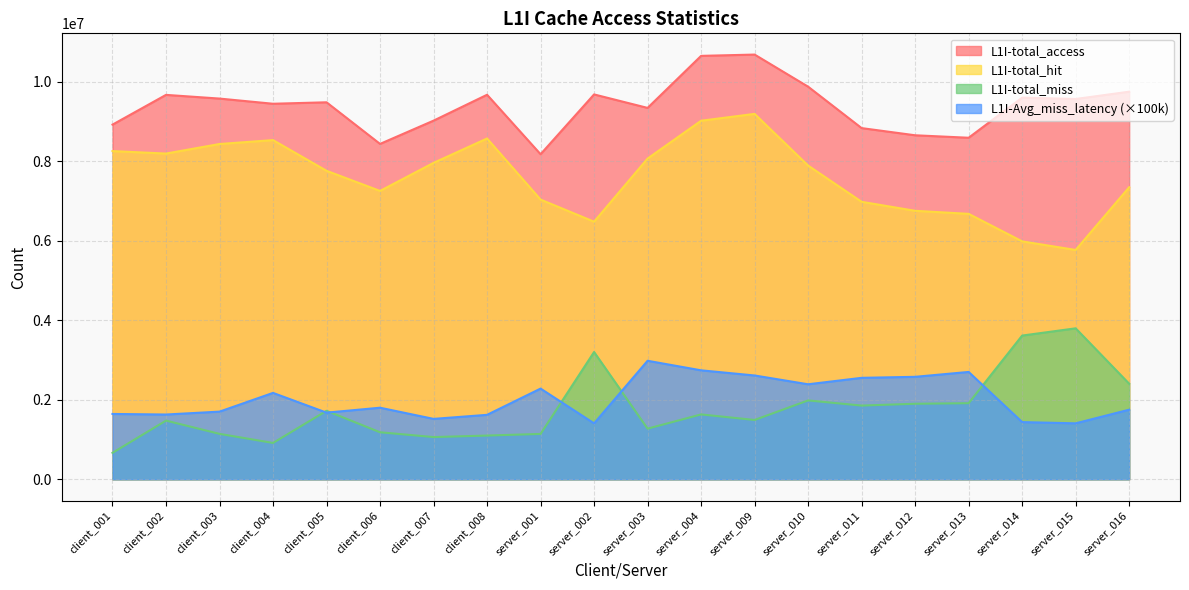

What is the spread (max minus min) of values at server_004?

9018102